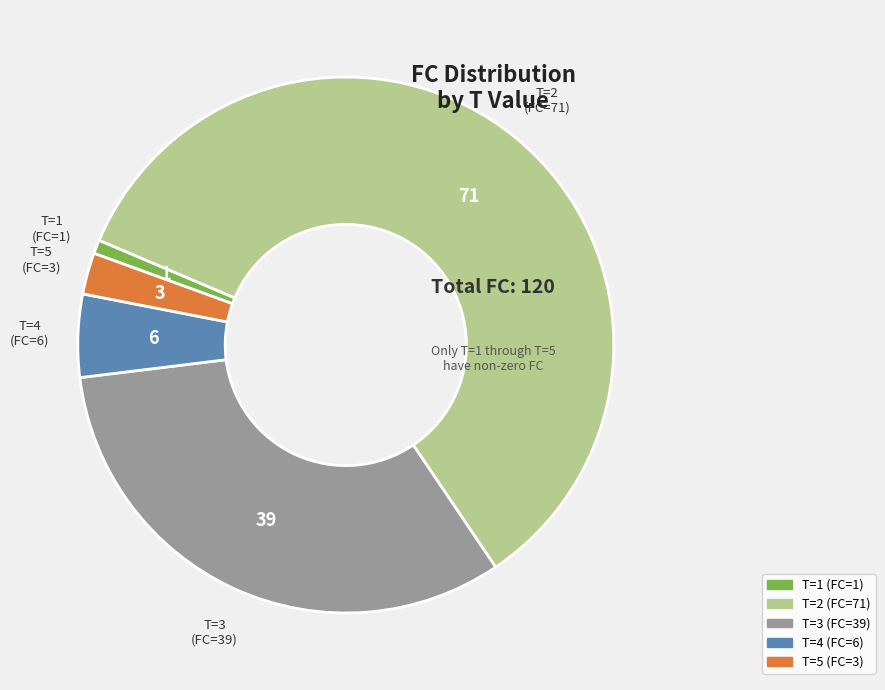

Is there any slice that represents more than half of the pie?

Yes